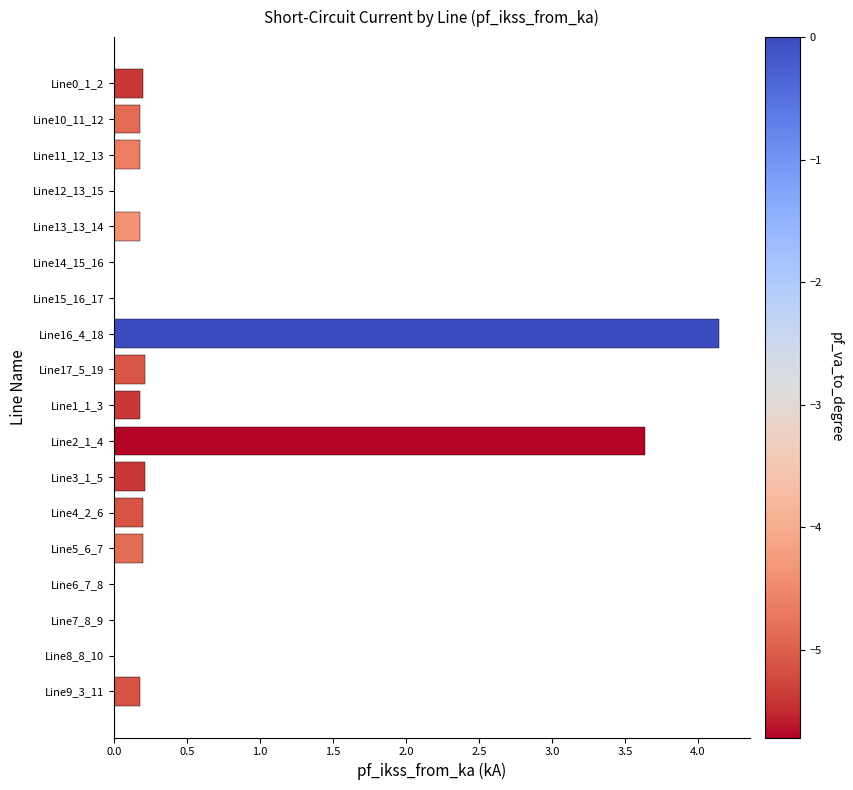

Where is the data nearest to the value 2?

Line2_1_4